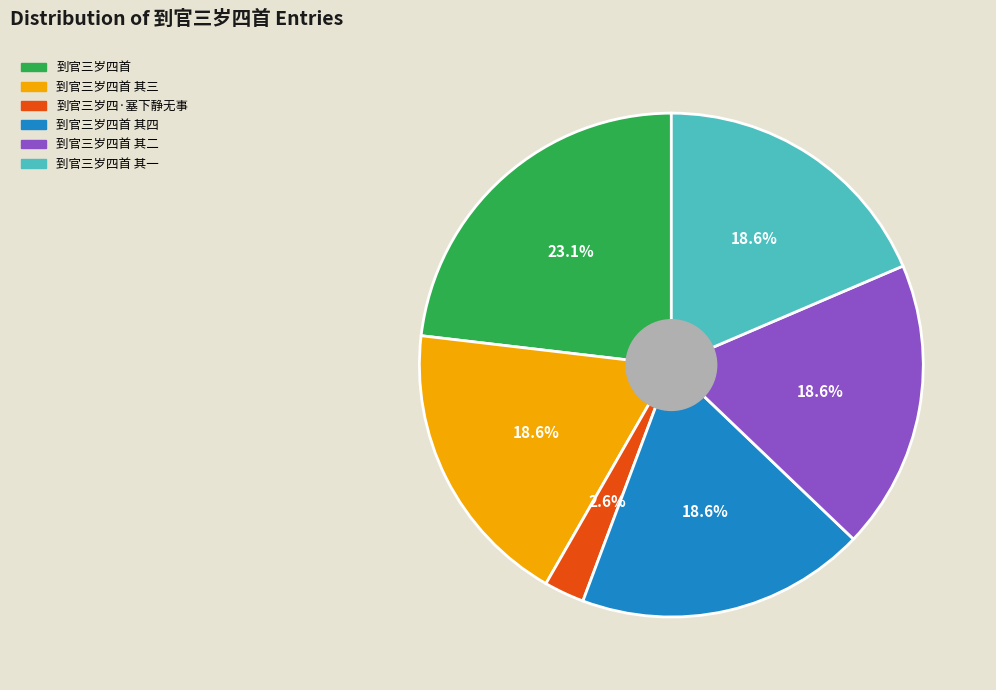

How many segments does this pie chart have?

6